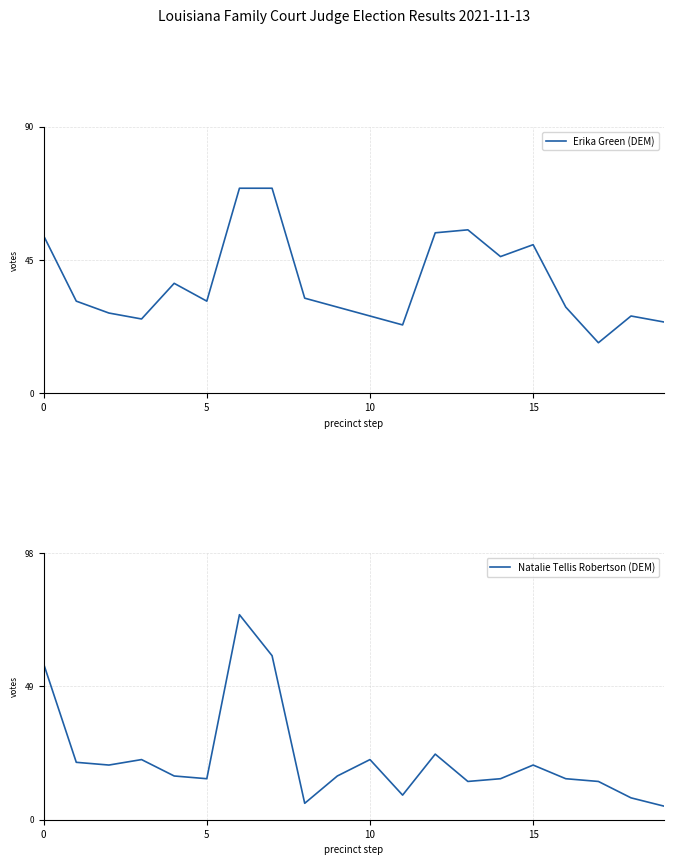

What is the spread (max minus min) of values at 17?

3